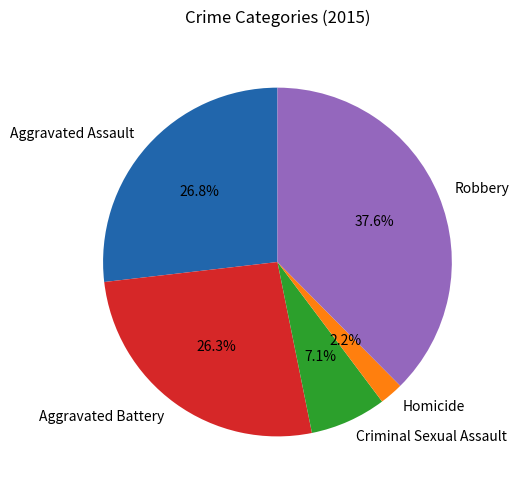

Is it true that Aggravated Battery is 35% of the pie?

False